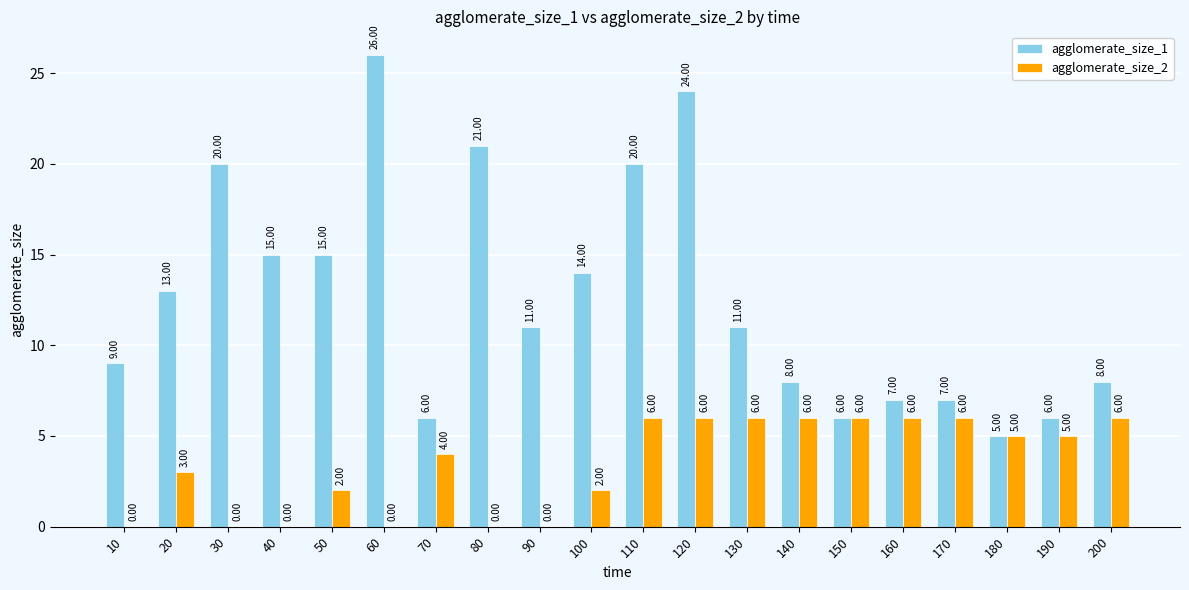

Reading left to right, list all the values displayed in this chart.

agglomerate_size_1: 10=9	20=13	30=20	40=15	50=15	60=26	70=6	80=21	90=11	100=14	110=20	120=24	130=11	140=8	150=6	160=7	170=7	180=5	190=6	200=8
agglomerate_size_2: 10=0	20=3	30=0	40=0	50=2	60=0	70=4	80=0	90=0	100=2	110=6	120=6	130=6	140=6	150=6	160=6	170=6	180=5	190=5	200=6